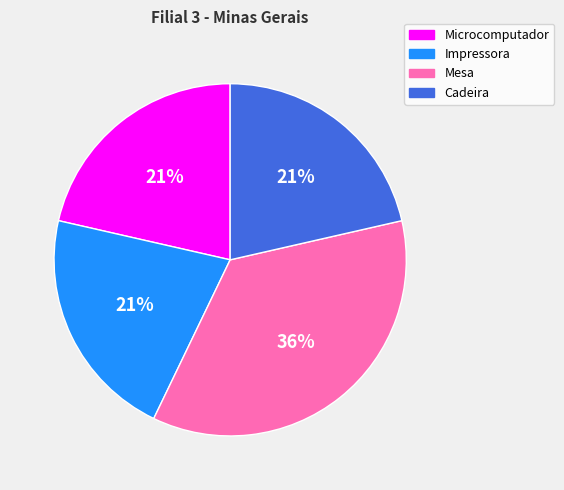

Count the number of slices in the pie.

4